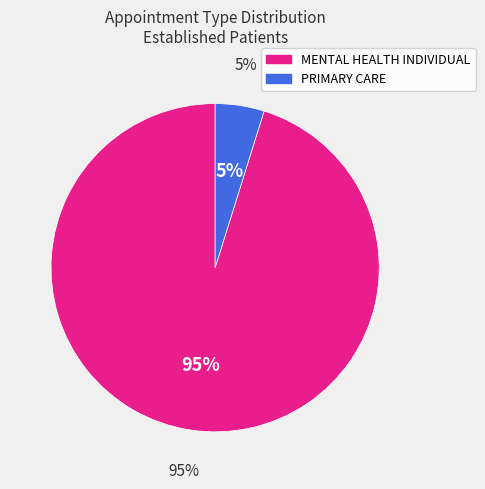

True or false: MENTAL HEALTH INDIVIDUAL accounts for 86% of the total.

False